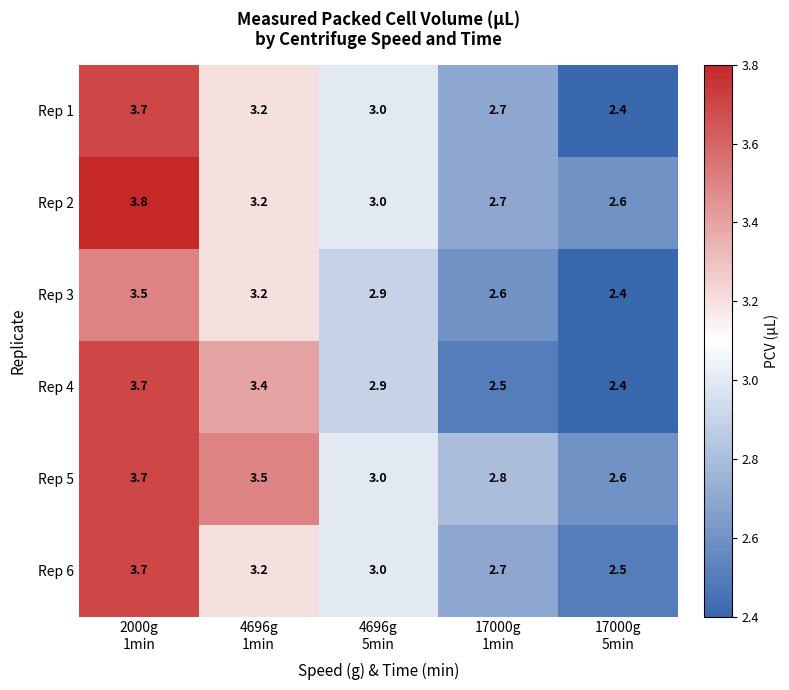

What is the difference between the maximum and second lowest values in the Rep 1 series?

1.0